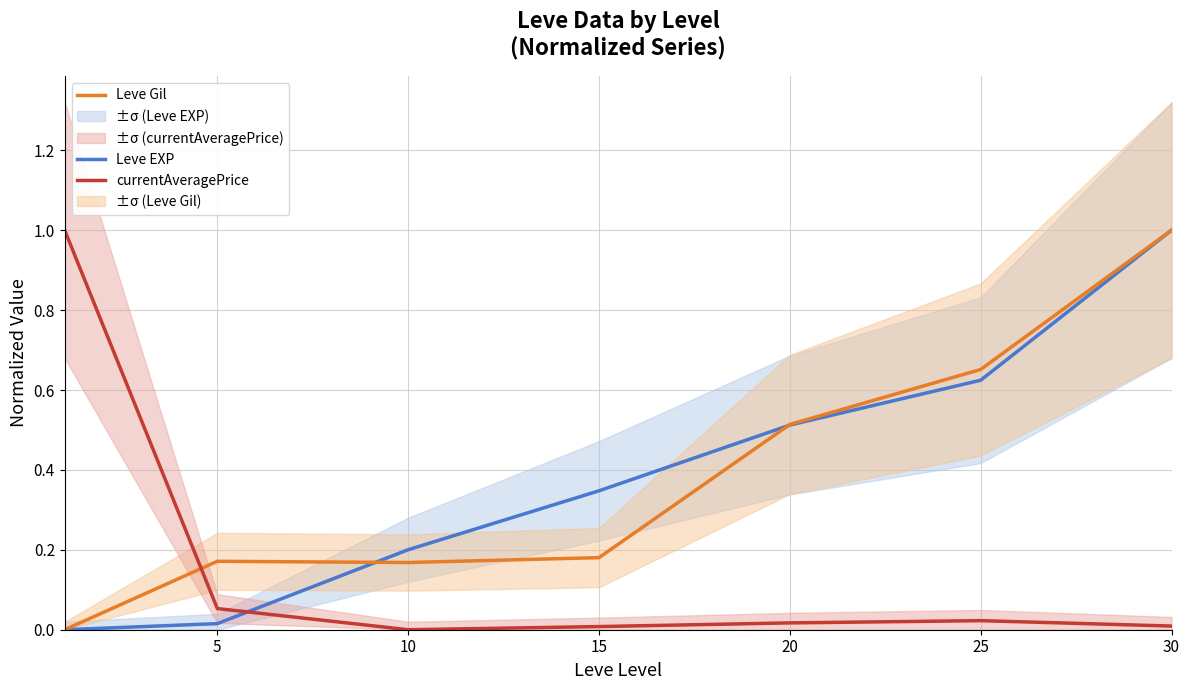

True or false: currentAveragePrice has a value of 0.1 at 5.

True